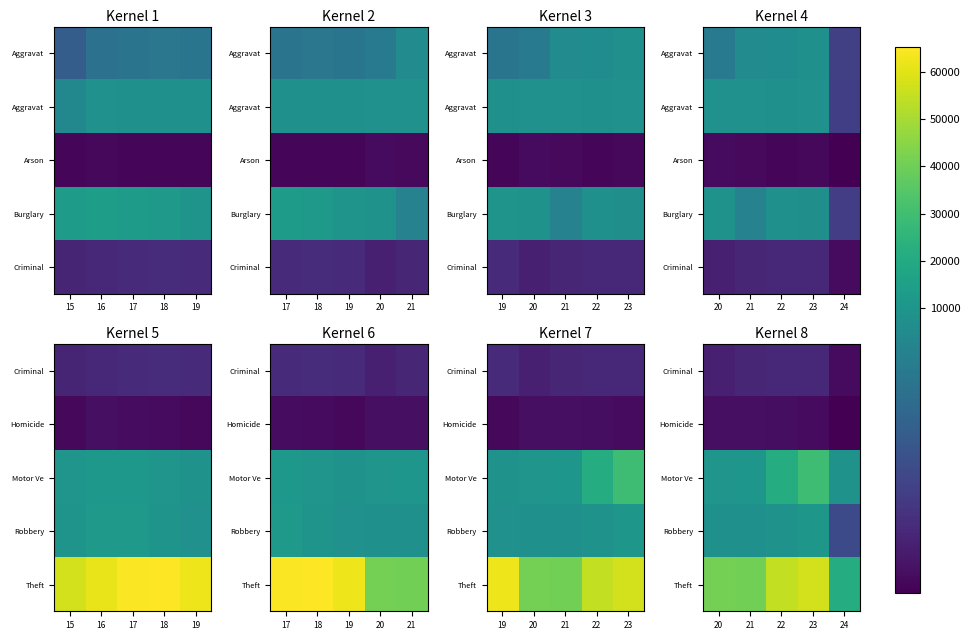

Rank the series at 23 from highest to lowest value.

Theft, Motor Ve, Robbery, Criminal, Homicide